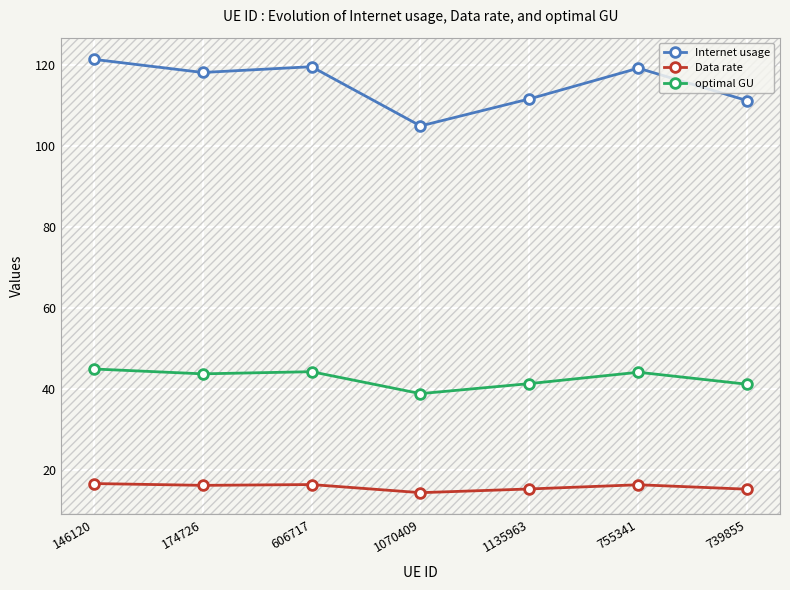

Does the chart display data point markers on the line(s)?

Yes